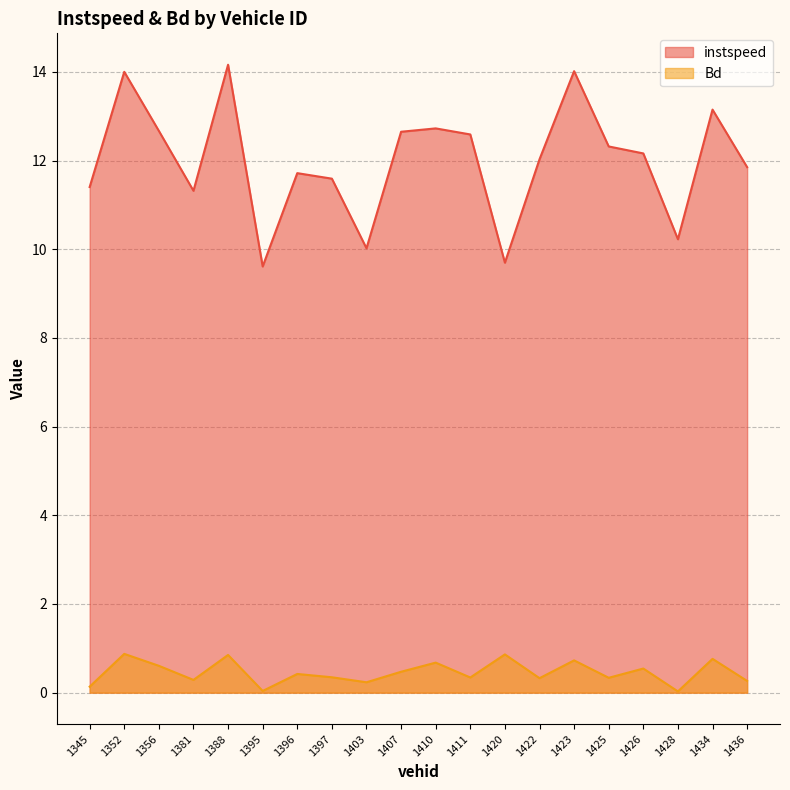

True or false: Bd and instspeed intersect in this chart.

False